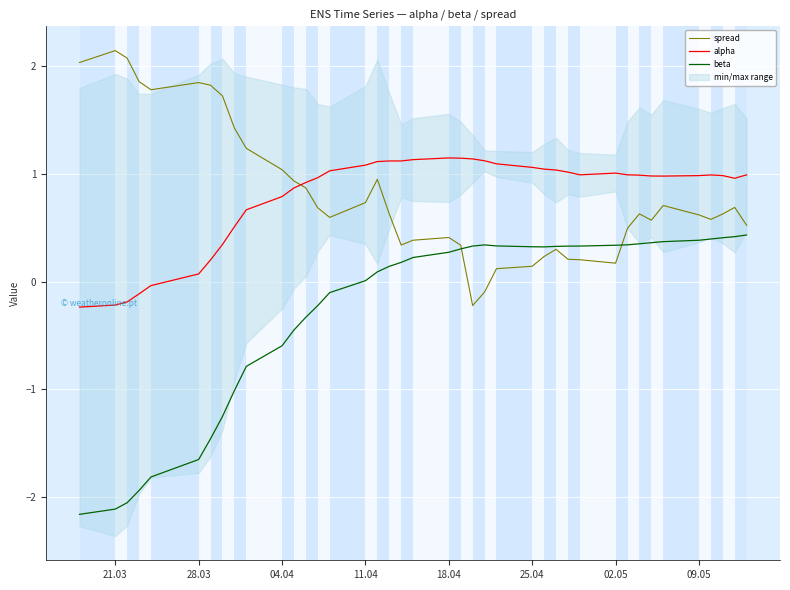

Is it true that beta equals -0.7 at 28.03?

False